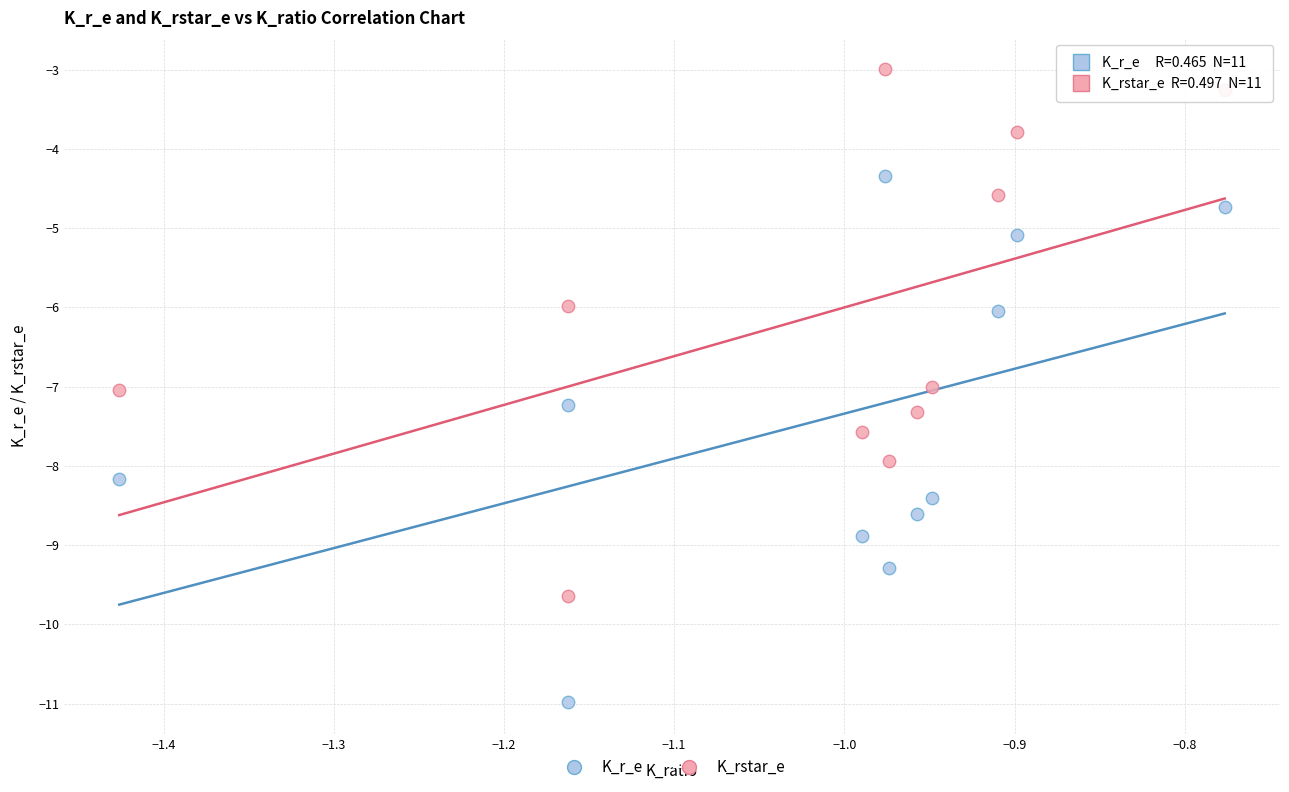

Which series contains the highest Y value?

K_rstar_e